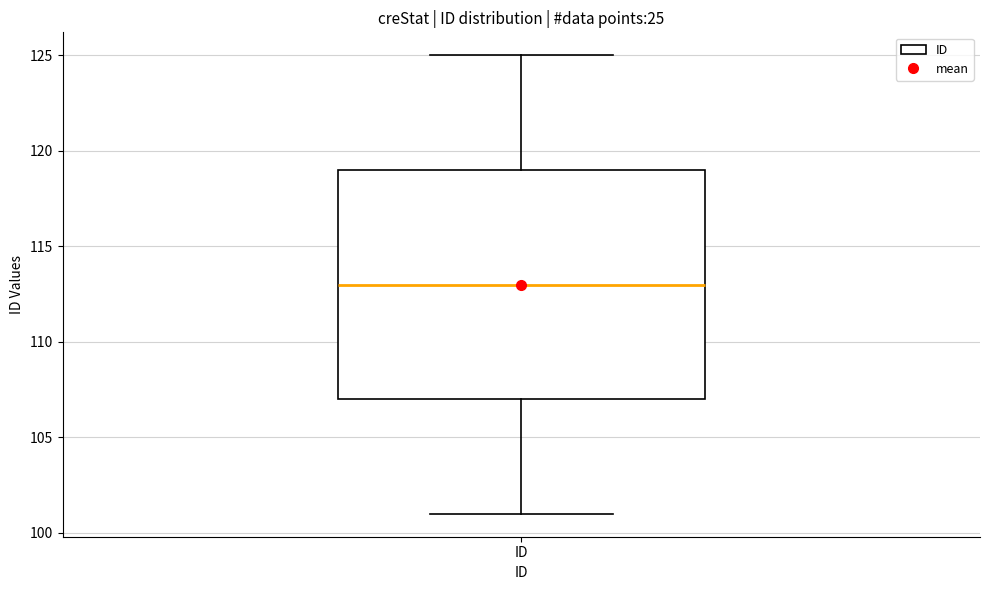

Transcribe this box plot: give where the median line is, the range the box spans, and where the two whiskers end, as read against the y-axis. The values are not printed on the chart, so give them approximately, as read against the axis.

median 113, box 107 to 119, whiskers 101 to 125